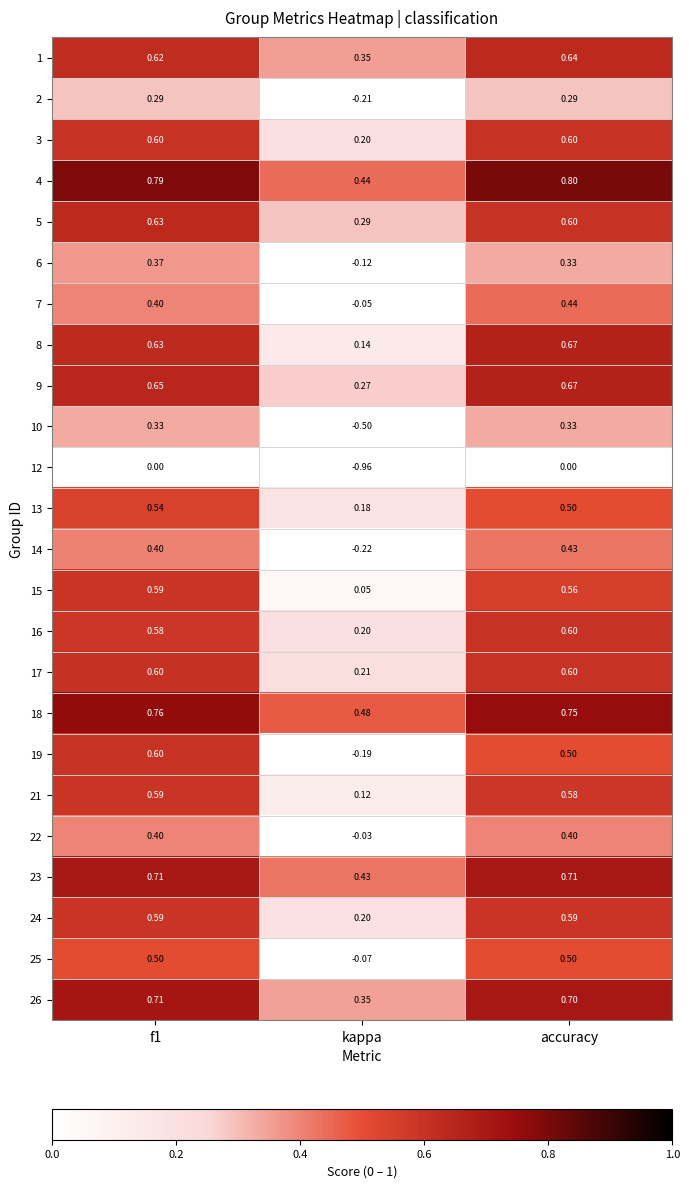

Is the value of 10 at kappa greater than the value of 26 at accuracy?

No